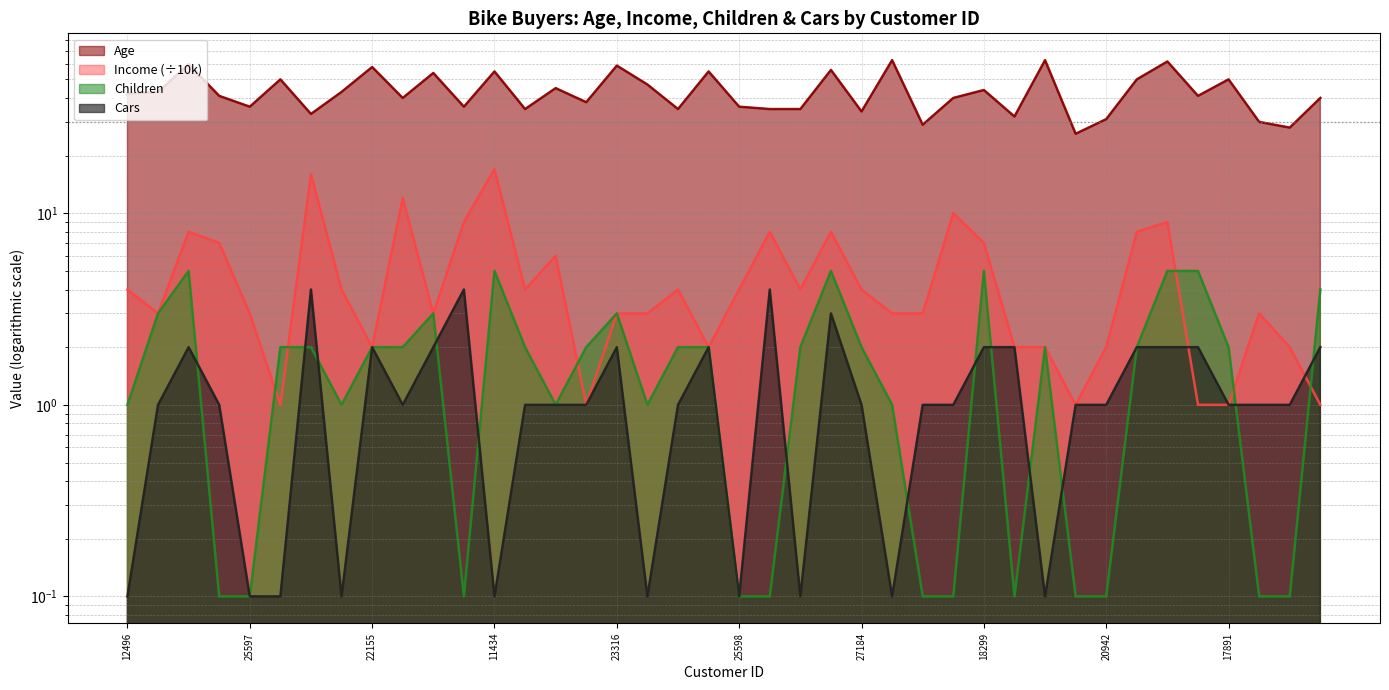

In Cars, how many points are higher than both neighbors (excluding endpoints)?

8